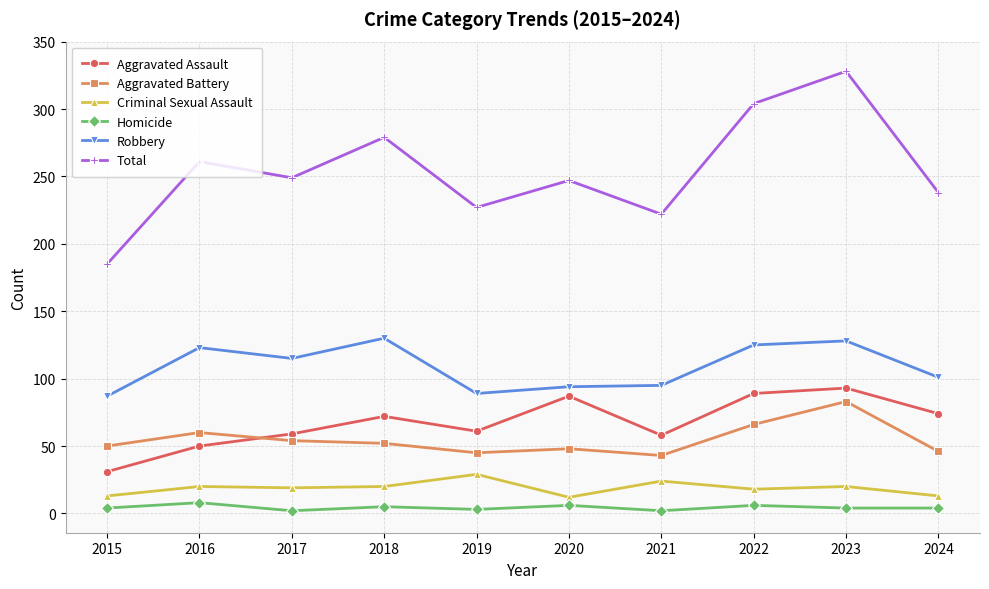

What are all the series names shown in the legend?

Aggravated Assault, Aggravated Battery, Criminal Sexual Assault, Homicide, Robbery, Total